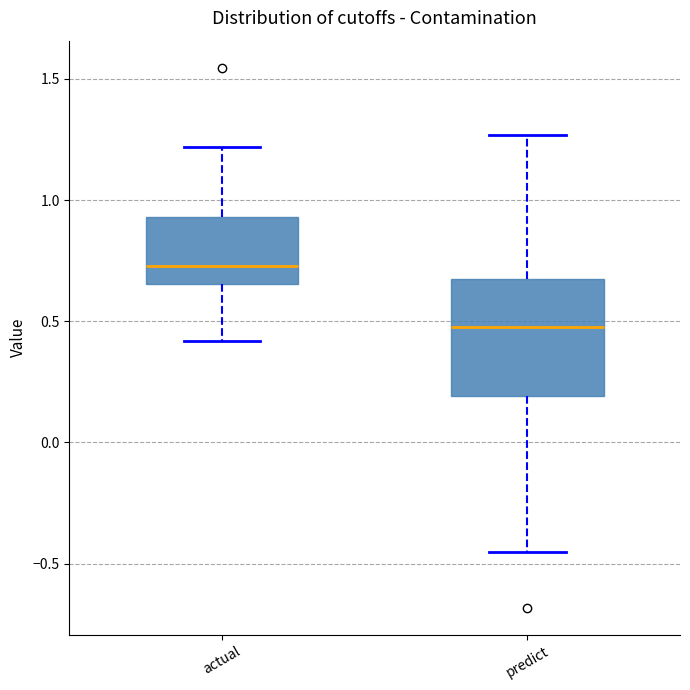

Reading left to right, read every box against the y-axis: the position of its median line, the range the box covers, and the ends of its whiskers. The values are not printed on the chart, so give them approximately, as read against the axis.

actual: median 0.75, box 0.65 to 0.95, whiskers 0.40 to 1.20
predict: median 0.50, box 0.20 to 0.70, whiskers -0.45 to 1.25